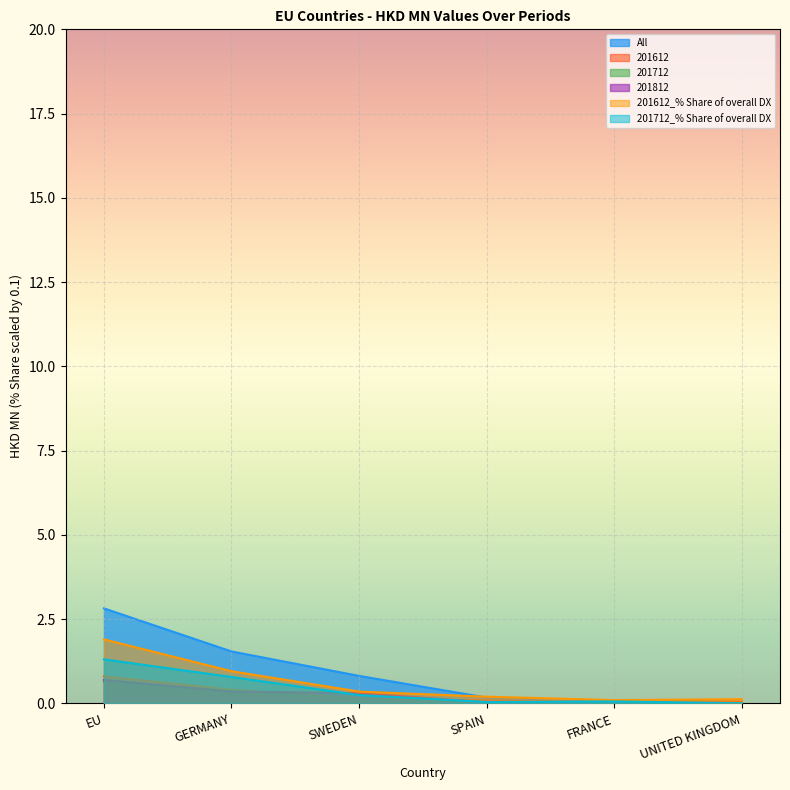

Rank the series by their maximum value, from lowest to highest.

201712, 201812, 201612, 201712_% Share of overall DX, 201612_% Share of overall DX, All